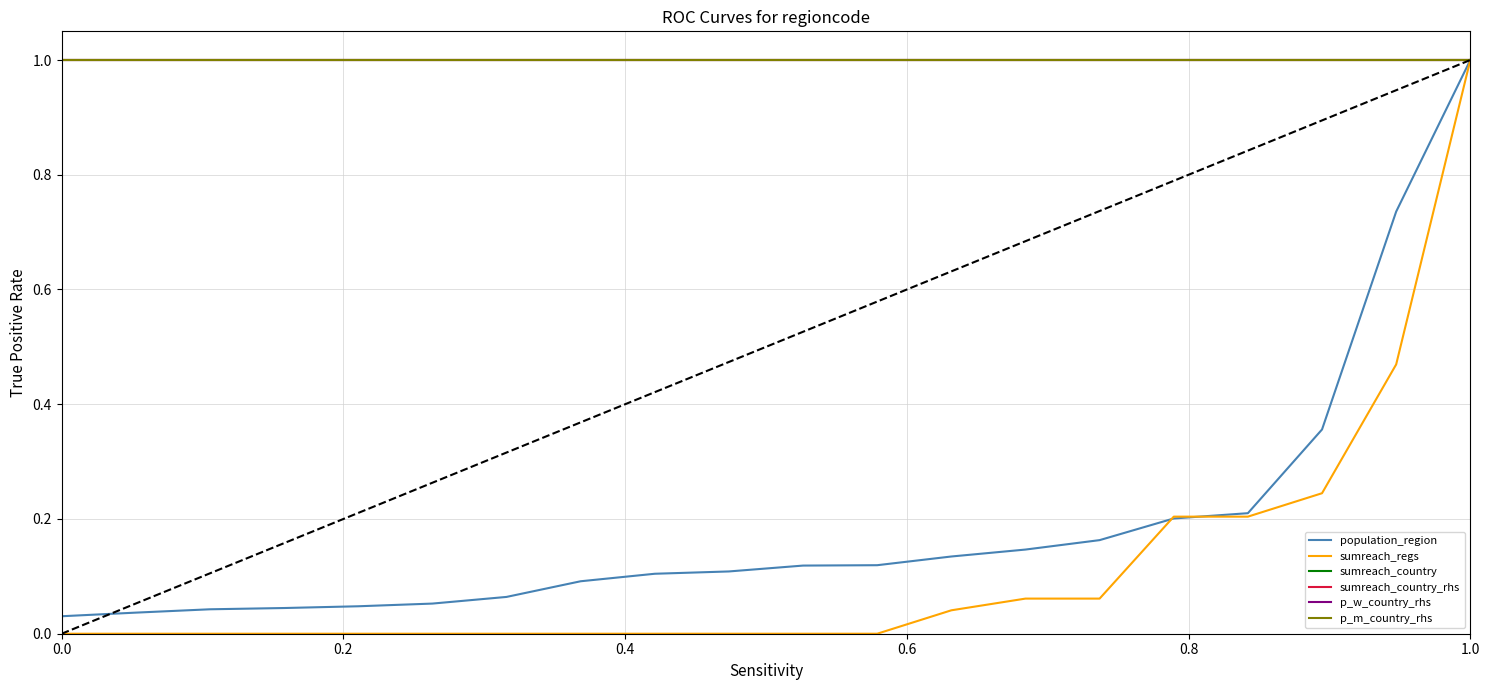

Does the chart display data point markers on the line(s)?

No